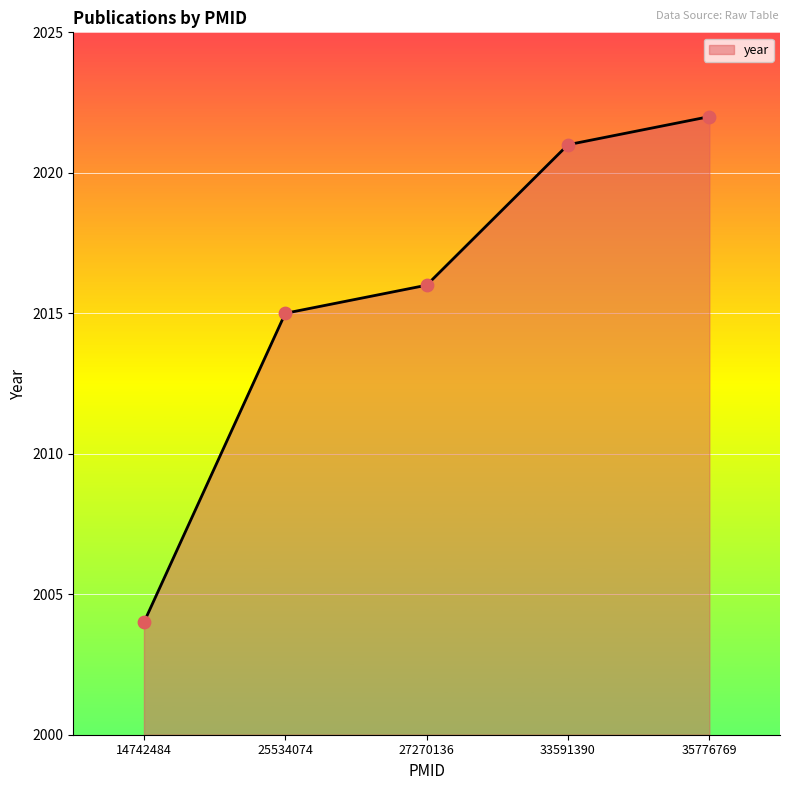

What is the change in value from 14742484 to 27270136?

+12